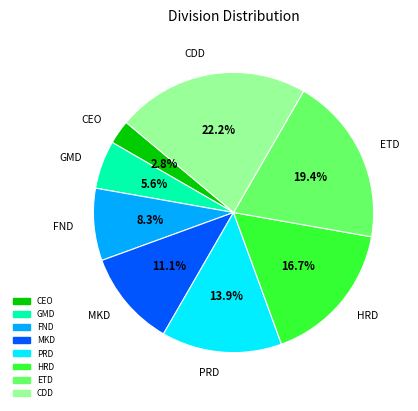

What is the largest slice in the pie chart?

CDD